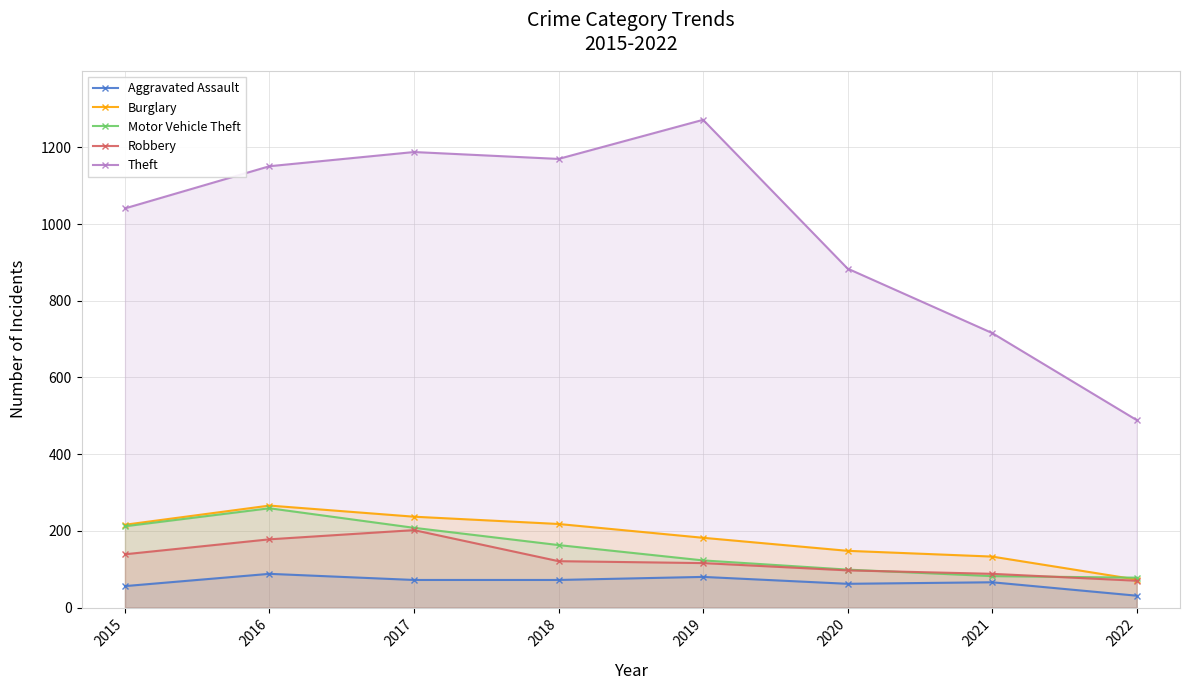

What is the difference between the Motor Vehicle Theft values at 2016 and 2017?

51